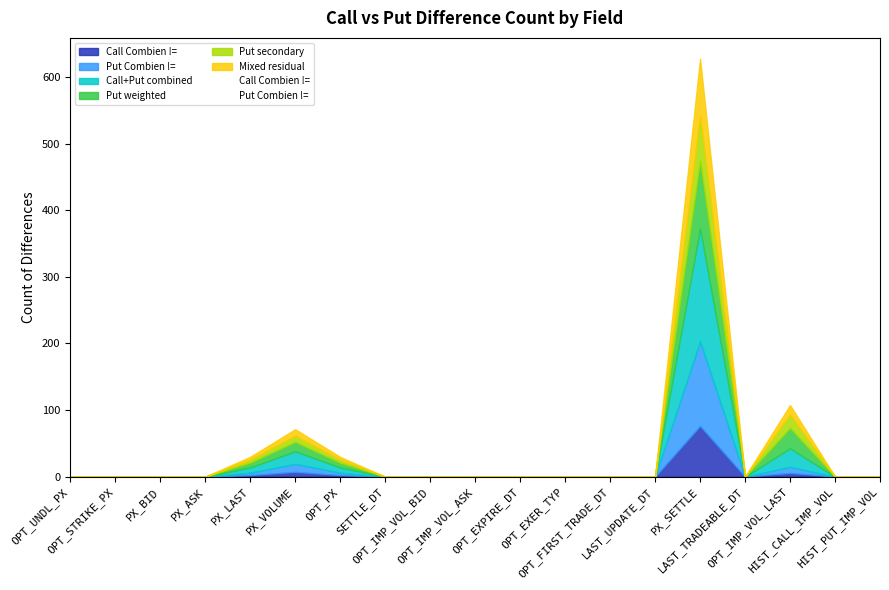

Between which two adjacent categories do Put Combien != and Call Combien != first intersect?

PX_LAST and PX_VOLUME